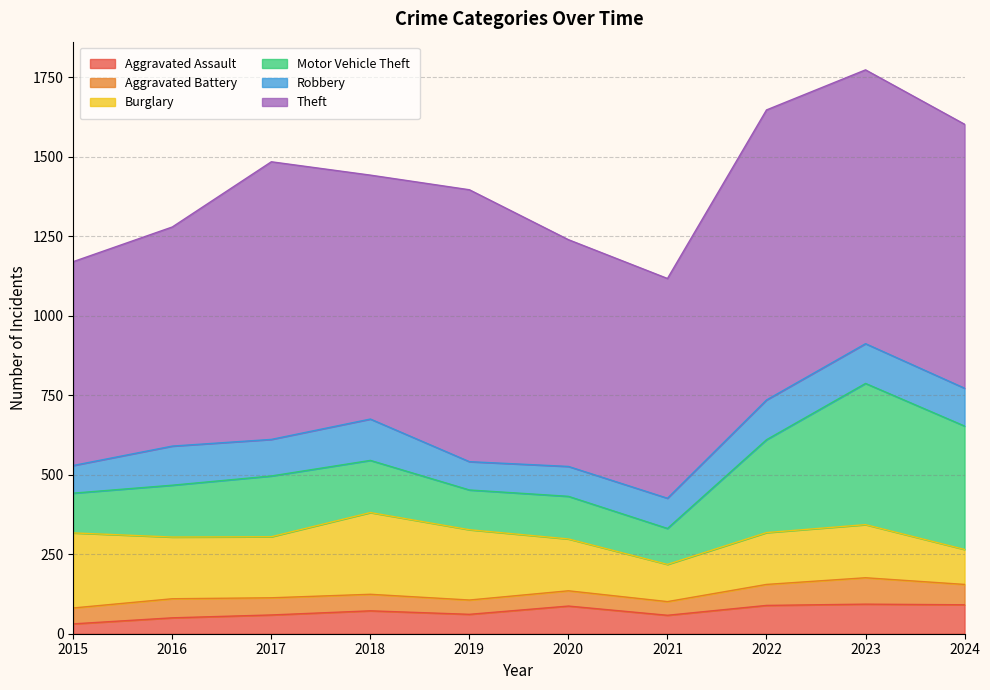

Between 2019 and 2022, which is larger?

2022